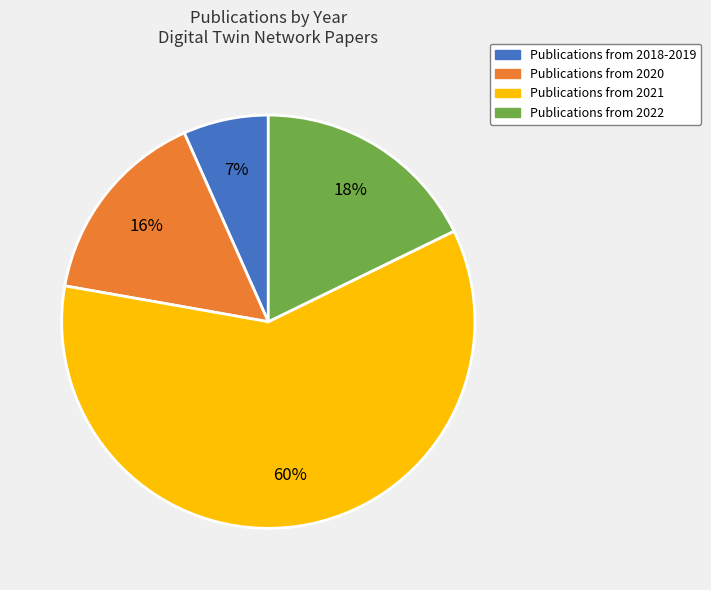

Does any single category account for the majority?

Yes